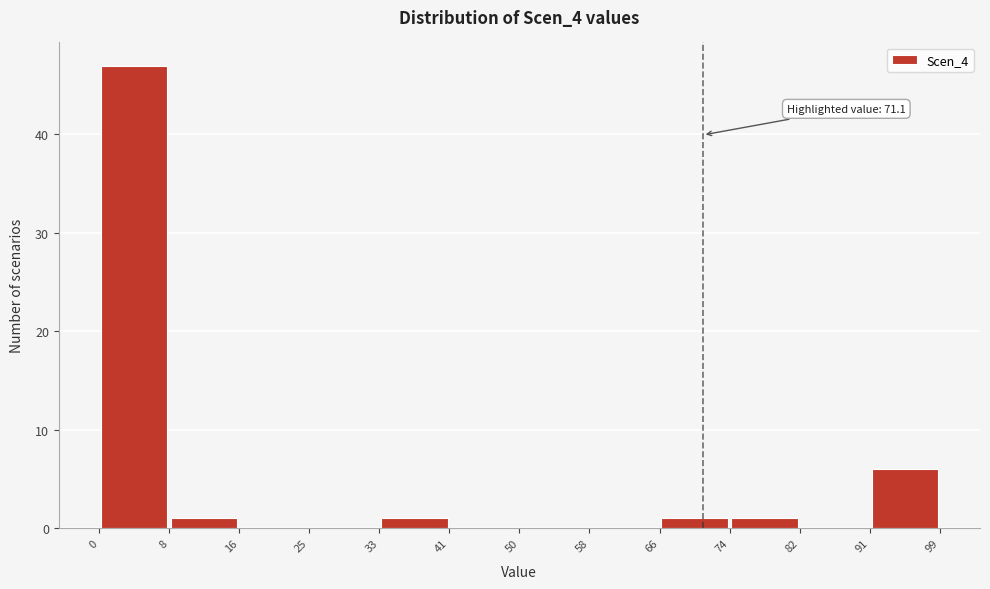

Which range on the x-axis has the tallest bar?

0 to 8